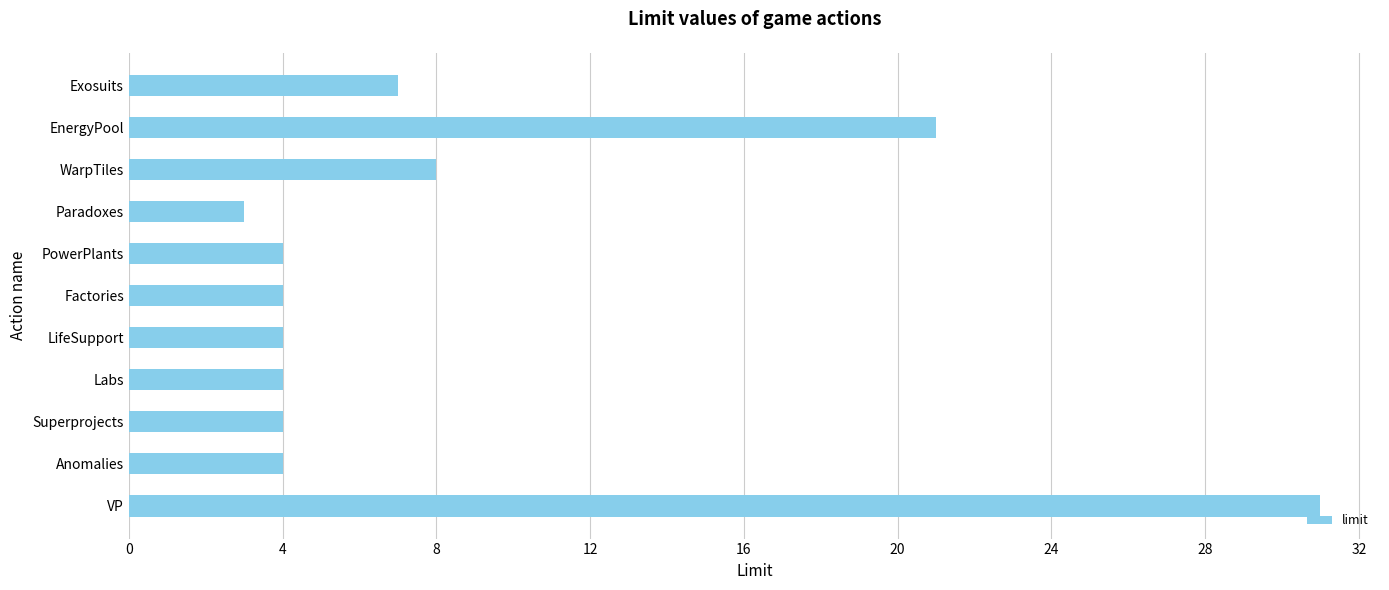

What is the sum of all values?

94